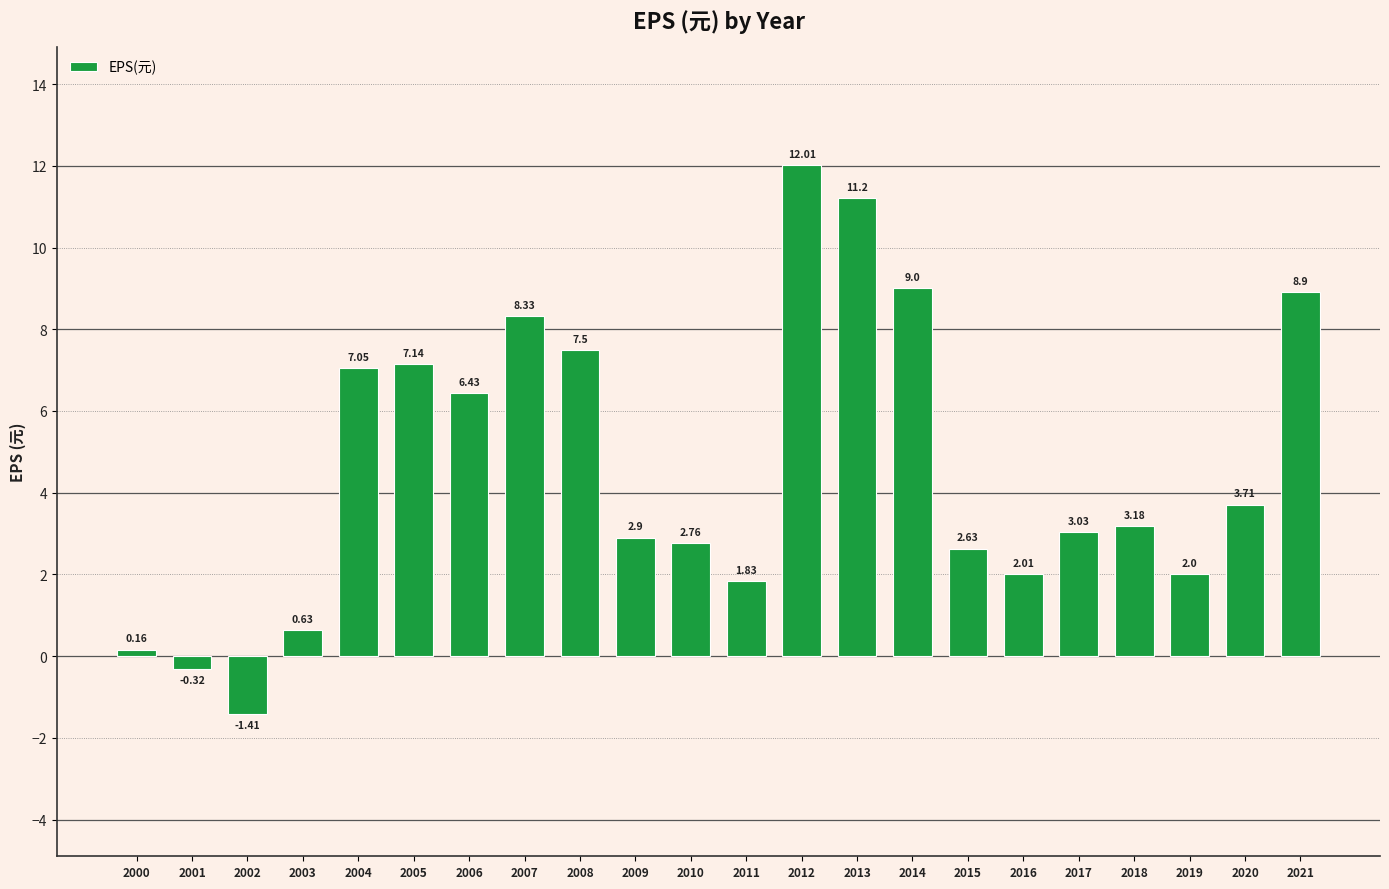

Rank the categories by value from highest to lowest.

2012, 2013, 2014, 2021, 2007, 2008, 2005, 2004, 2006, 2020, 2018, 2017, 2009, 2010, 2015, 2016, 2019, 2011, 2003, 2000, 2001, 2002